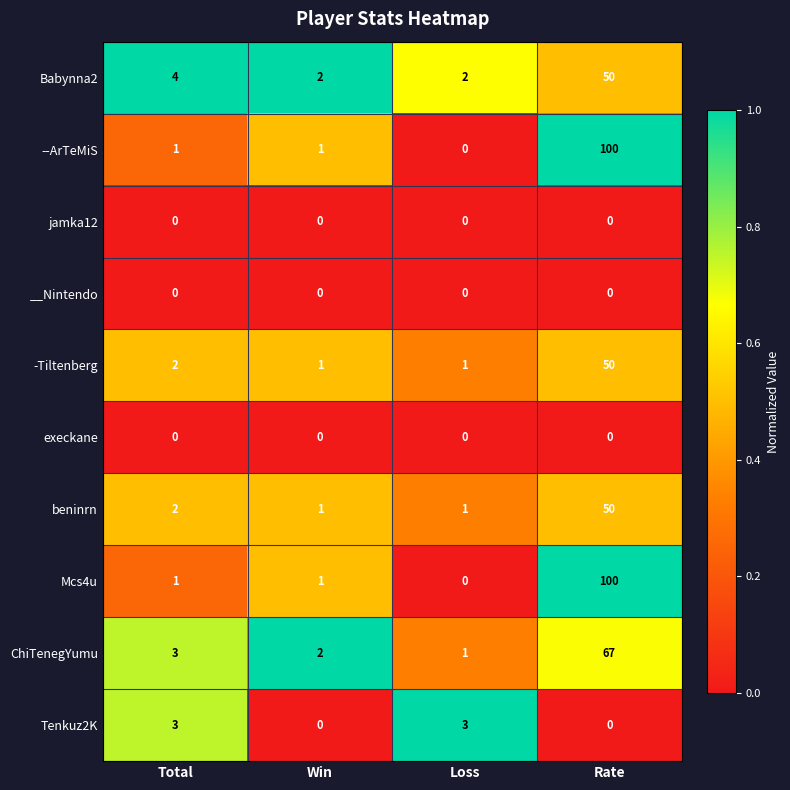

What is the average value of the ChiTenegYumu series?

18